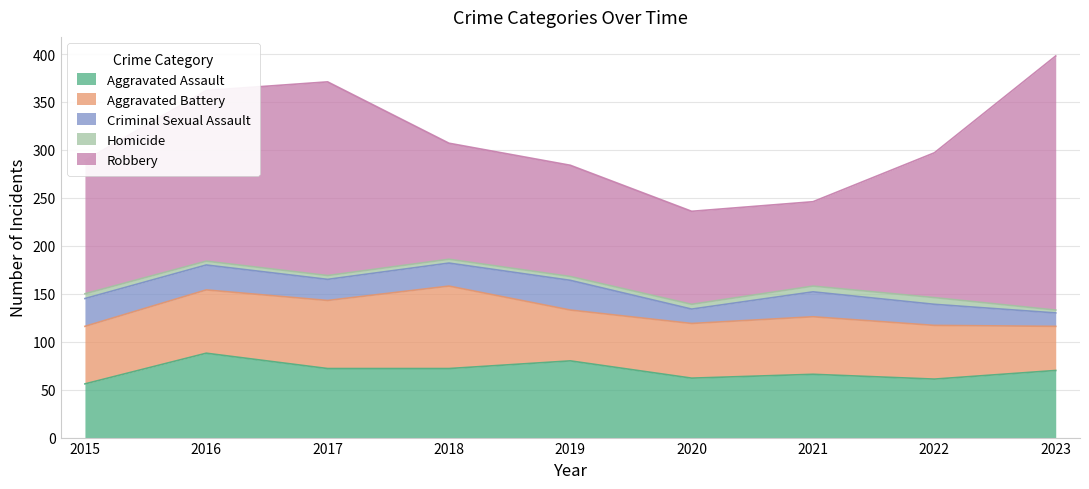

What is the sum of all Robbery values?

1357